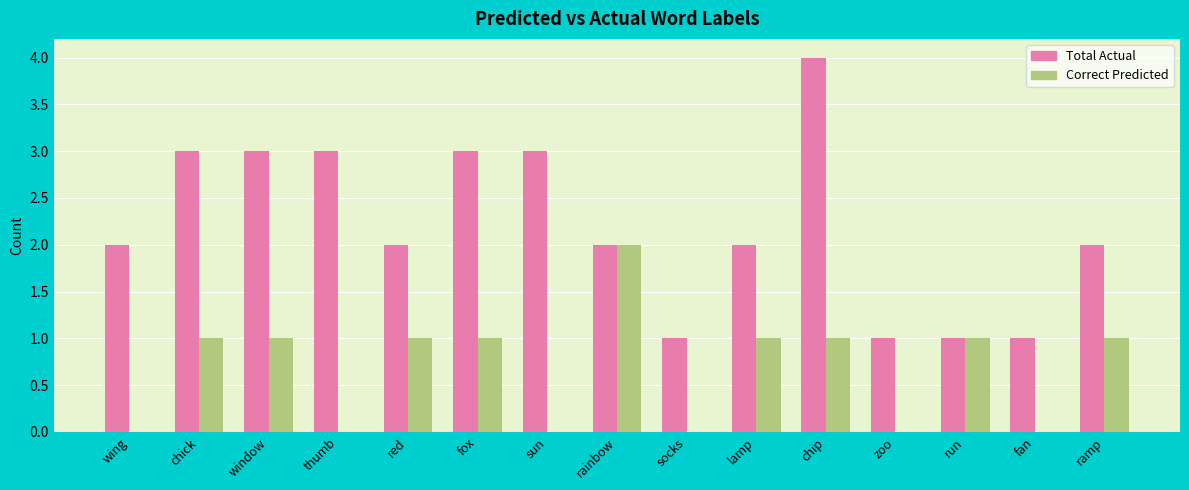

Reading left to right, extract all data points from this chart.

Total Actual: 2	3	3	3	2	3	3	2	1	2	4	1	1	1	2
Correct Predicted: 0	1	1	0	1	1	0	2	0	1	1	0	1	0	1